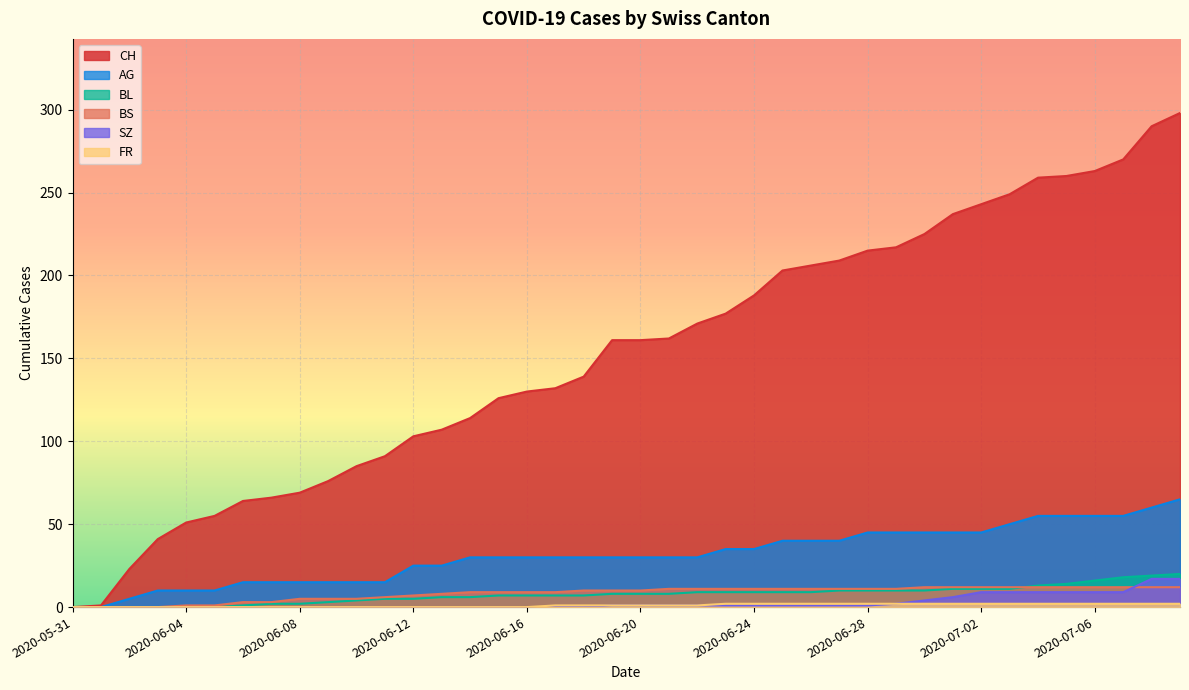

Reading left to right, extract all data points from this chart.

CH: 0	1	23	41	51	55	64	66	69	76	85	91	103	107	114	126	130	132	139	161	161	162	171	177	188	203	206	209	215	217	225	237	243	249	259	260	263	270	290	298
AG: 0	0	5	10	10	10	15	15	15	15	15	15	25	25	30	30	30	30	30	30	30	30	30	35	35	40	40	40	45	45	45	45	45	50	55	55	55	55	60	65
BL: 0	0	0	0	0	0	1	2	2	3	4	5	5	6	6	7	7	7	7	8	8	8	9	9	9	9	9	10	10	10	10	11	11	11	13	14	16	18	19	20
BS: 0	0	0	0	1	1	3	3	5	5	5	6	7	8	9	9	9	9	10	10	10	11	11	11	11	11	11	11	11	11	12	12	12	12	12	12	12	12	12	12
SZ: 0	0	0	0	0	0	0	0	0	0	0	0	0	0	0	0	0	0	0	1	1	1	1	1	1	1	1	1	1	2	4	6	9	9	9	9	9	9	17	17
FR: 0	0	0	0	0	0	0	0	0	0	0	0	0	0	0	0	0	1	1	1	1	1	1	2	2	2	2	2	2	2	2	2	2	2	2	2	2	2	2	2